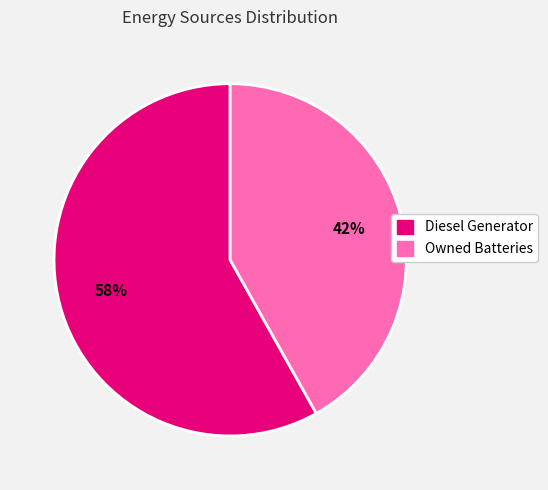

To the nearest percent, what is the average slice percentage?

50%